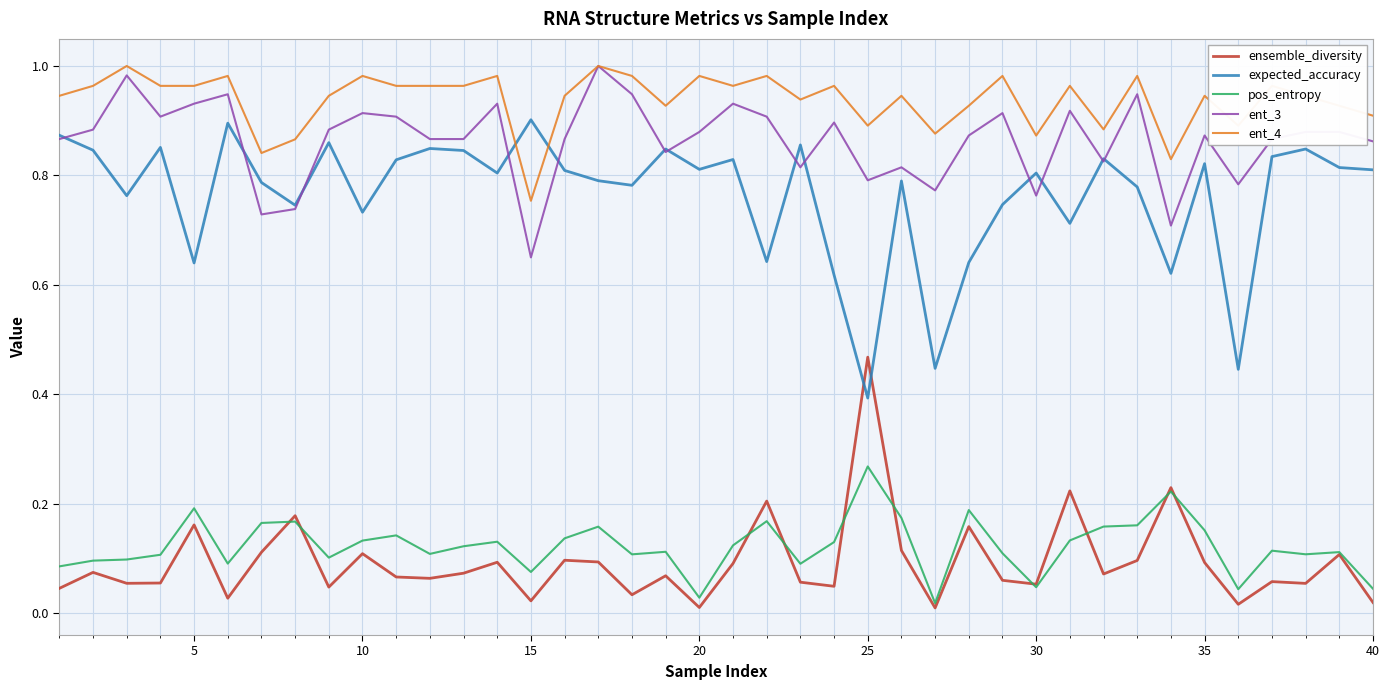

True or false: ensemble_diversity and ent_4 intersect in this chart.

False